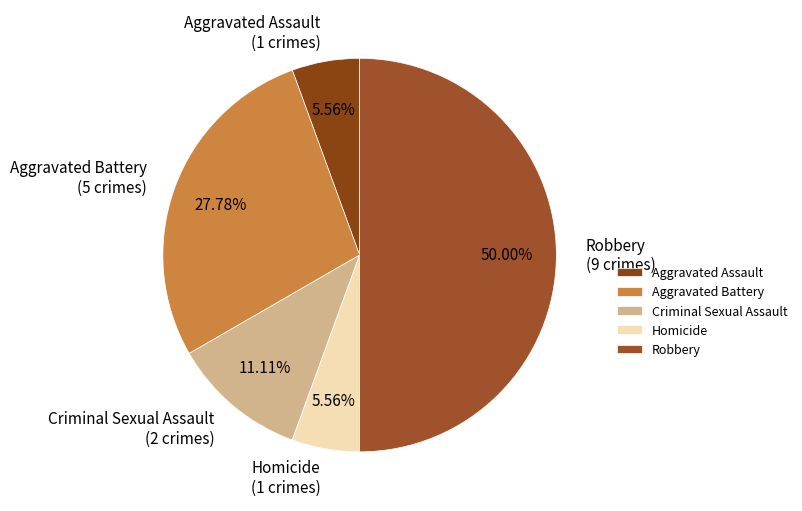

To the nearest percent, what is the difference between the largest and smallest slice percentages?

44%